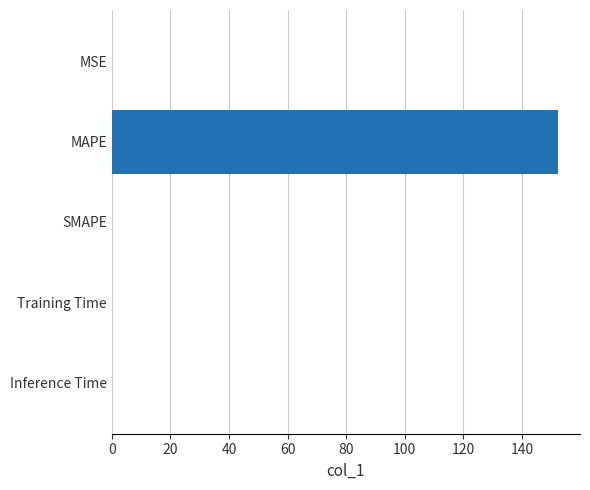

What is the approximate value at MAPE?

152.2